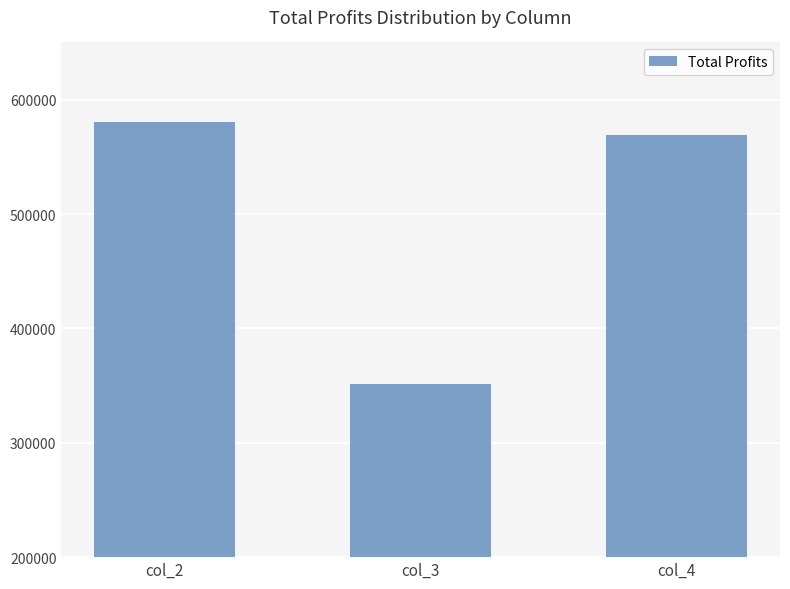

At which category does the chart reach its minimum across all series?

col_3